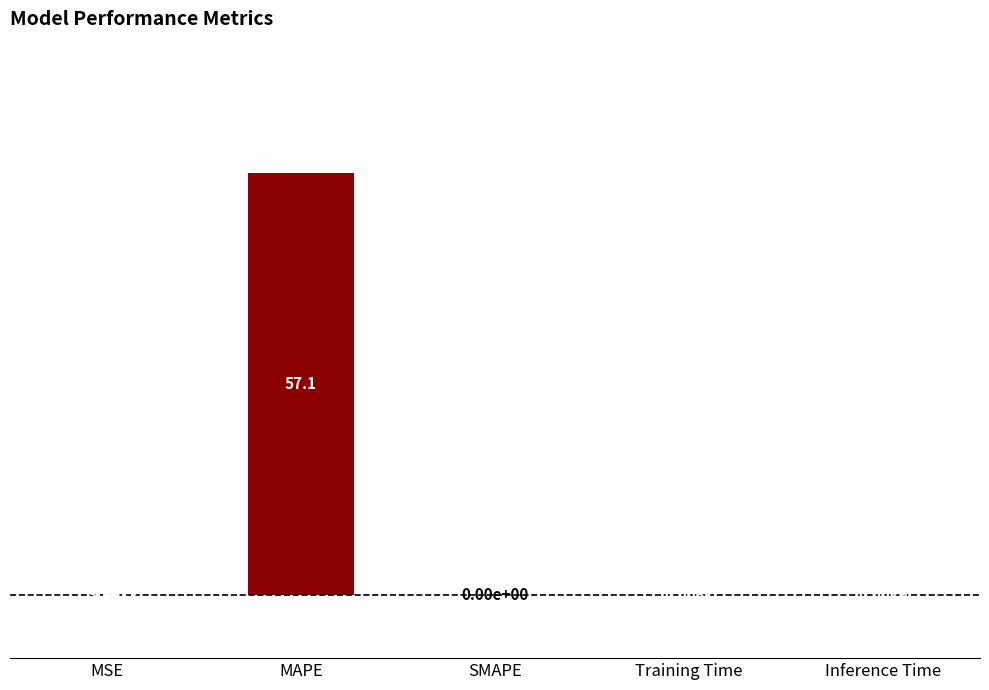

What is the sum of all values?

57.1